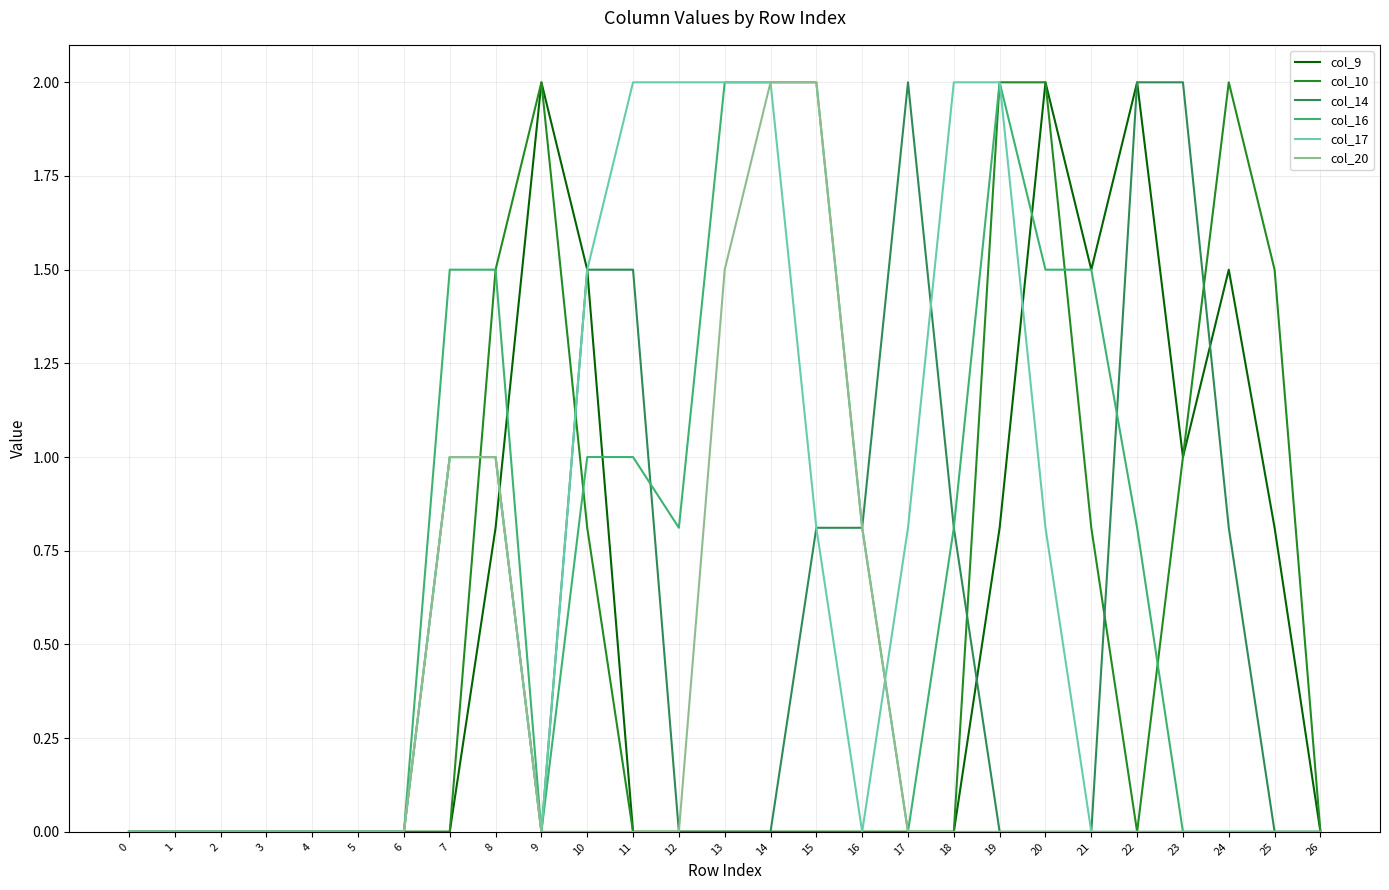

The col_16 series shows 0.0 at 17. True or false?

True